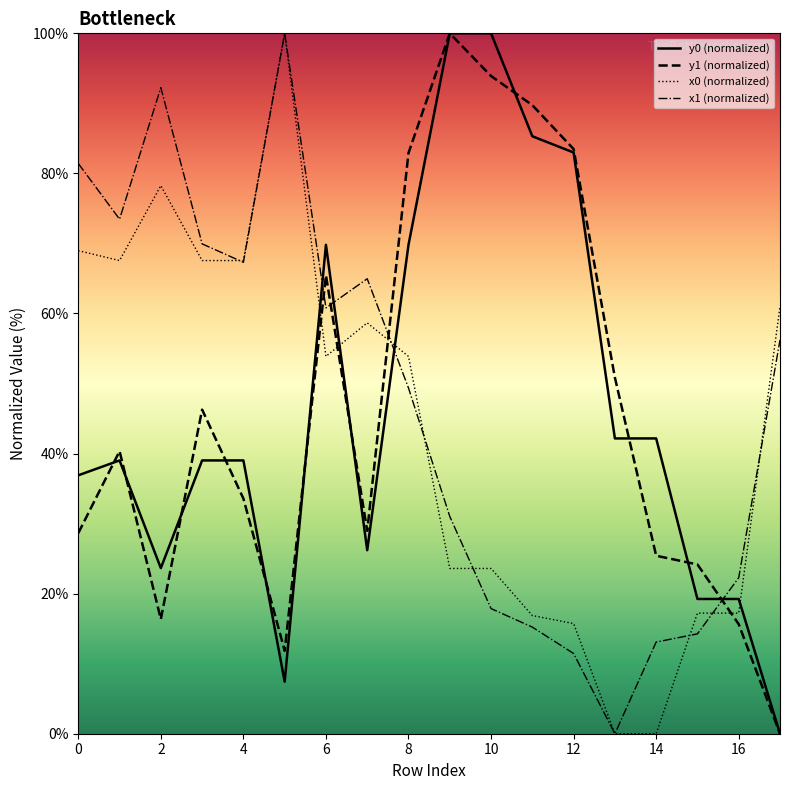

Which series changed the most between 8 and 16?

y1 (normalized)